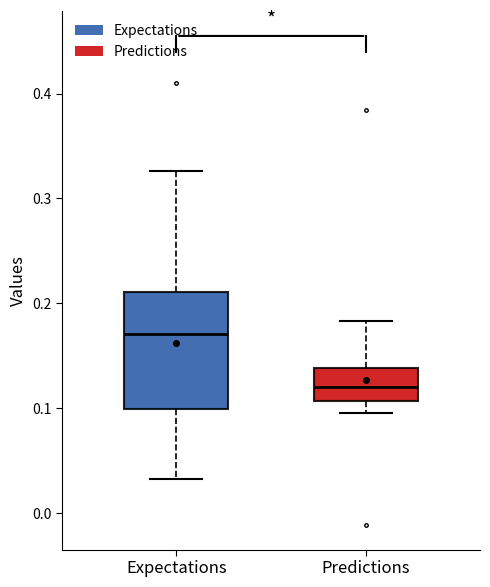

Reading left to right, read every box against the y-axis: the position of its median line, the range the box covers, and the ends of its whiskers. The values are not printed on the chart, so give them approximately, as read against the axis.

Expectations: median 0.17, box 0.10 to 0.21, whiskers 0.03 to 0.33
Predictions: median 0.12, box 0.11 to 0.14, whiskers 0.09 to 0.18